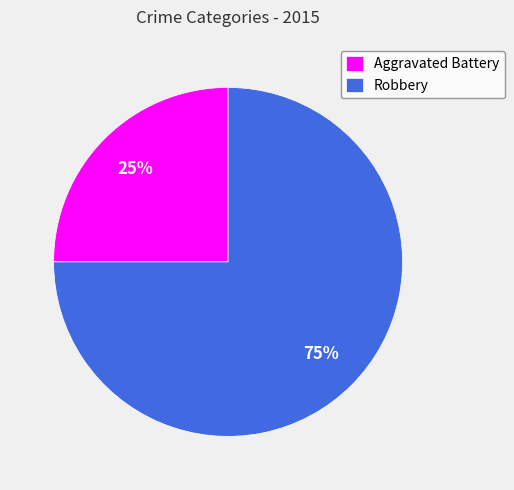

Is there a majority slice in this chart?

Yes